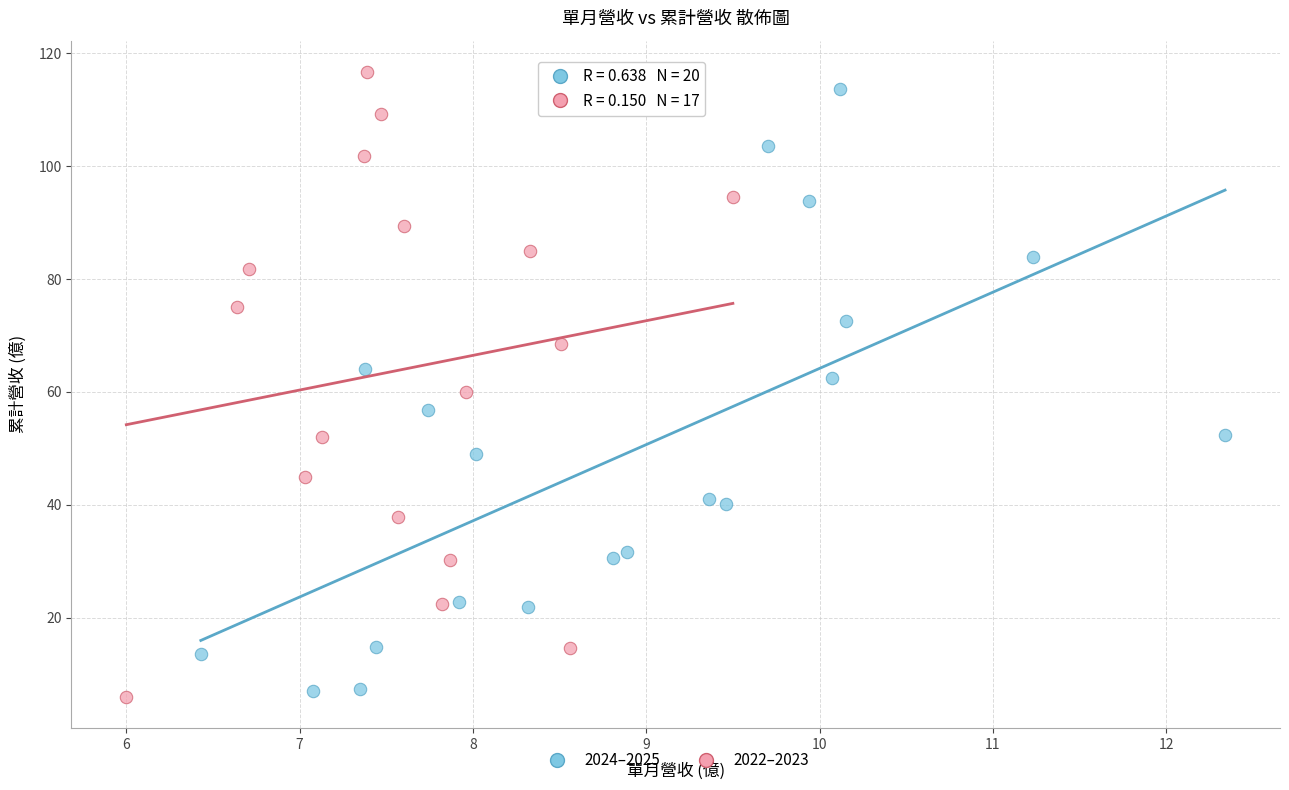

What are all the series names shown in the legend?

2024–2025, 2022–2023